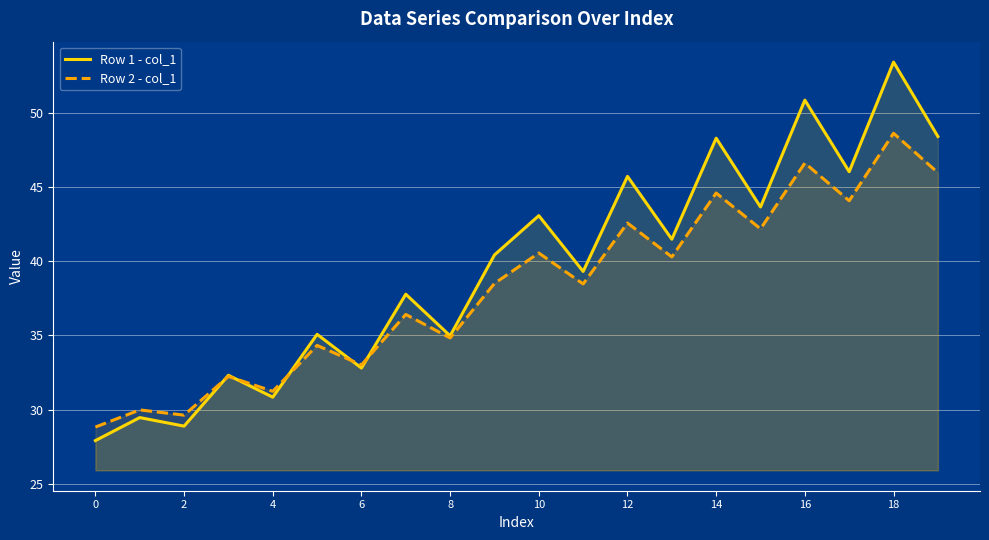

Is it true that Row 2 - col_1 equals 11.2 at 2?

False